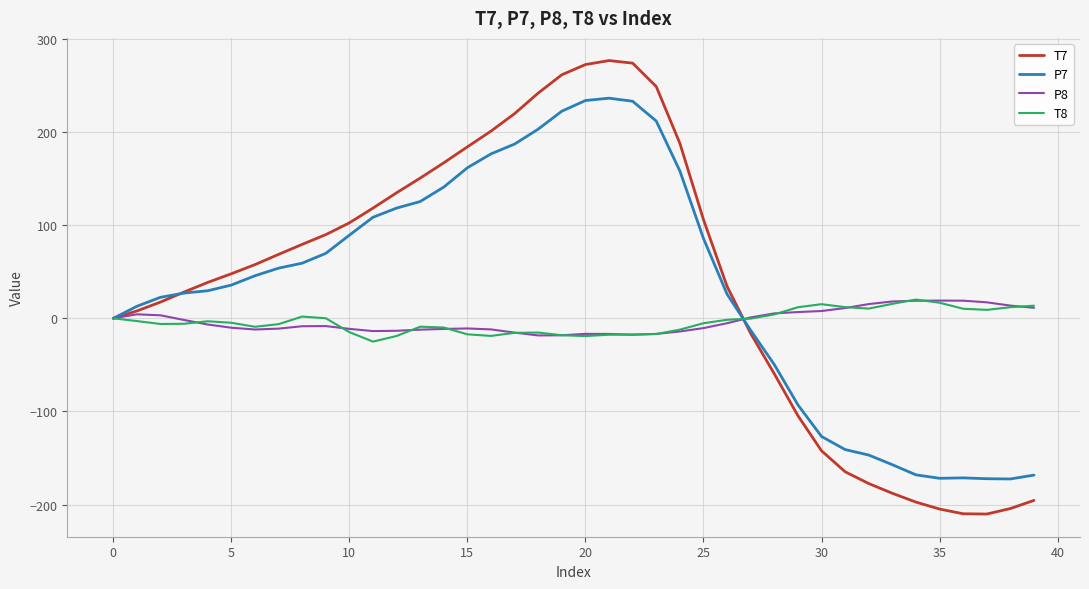

What is the maximum value shown in the chart?

276.9